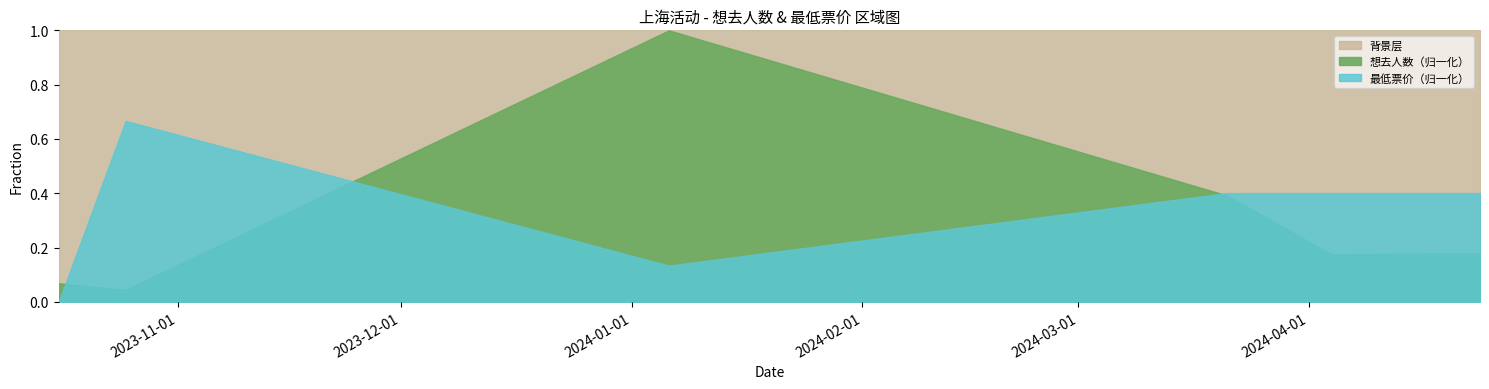

What is the value of the 想去人数 point at the 4th from the left?

574.0